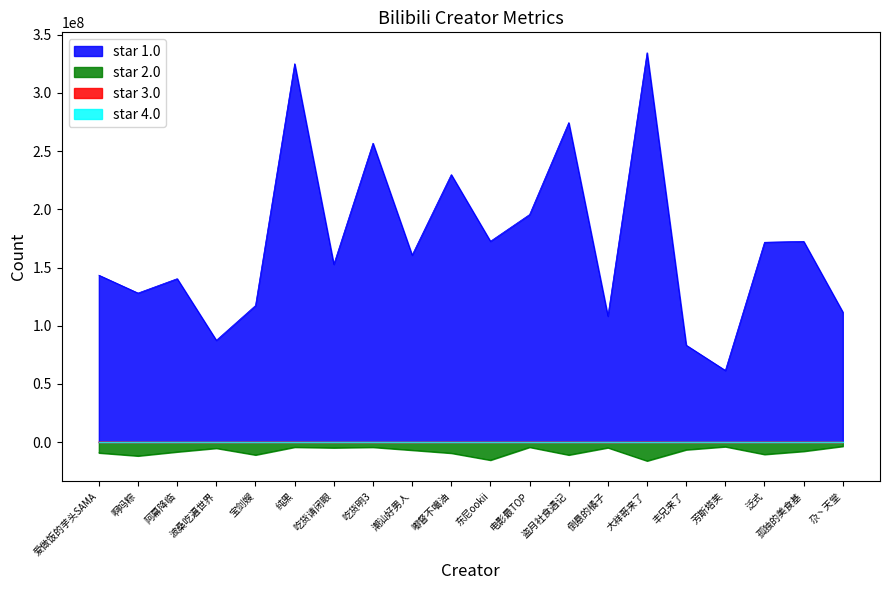

Which series has the widest spread of values?

star 1.0